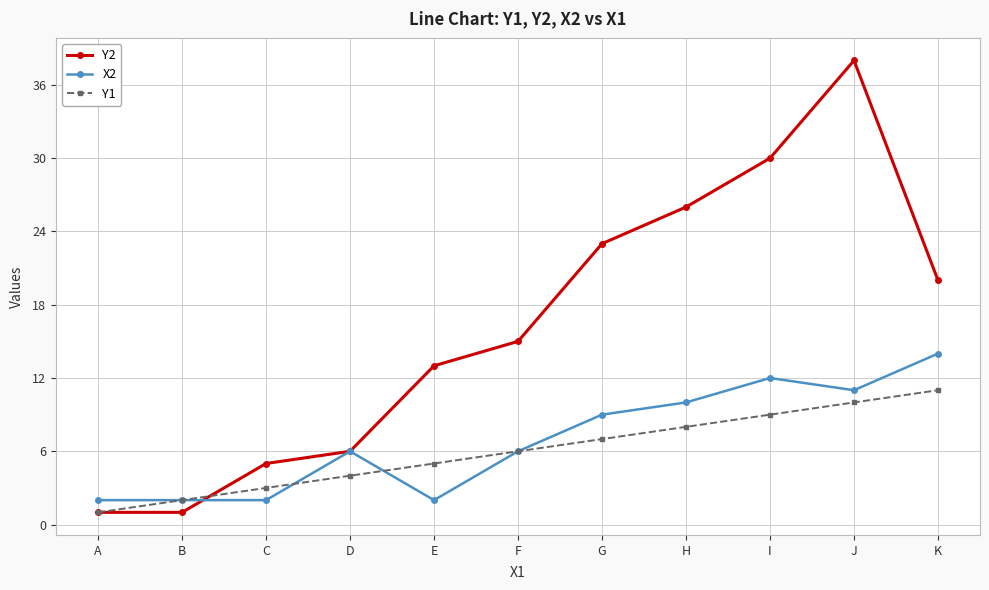

True or false: Y2 has more than 0 points higher than both neighbors.

True